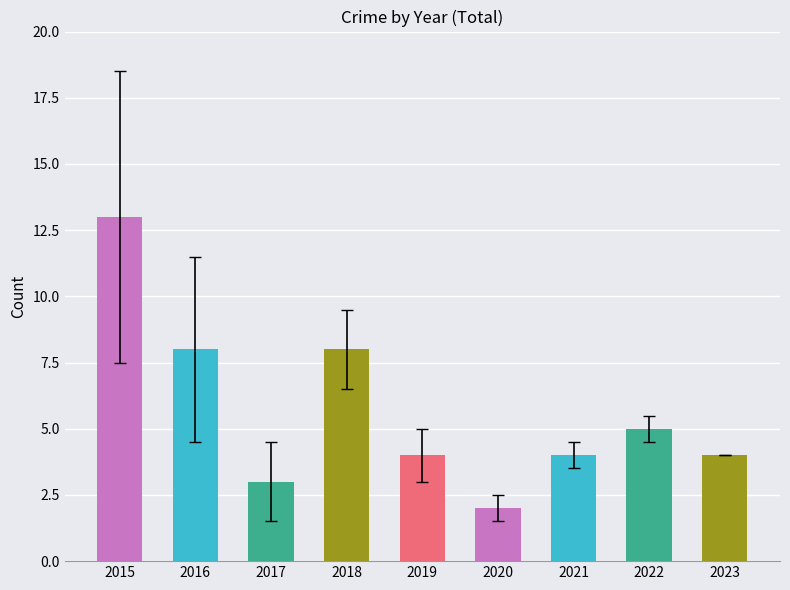

What is the ratio of the value at 2020 to the value at 2022?

0.4